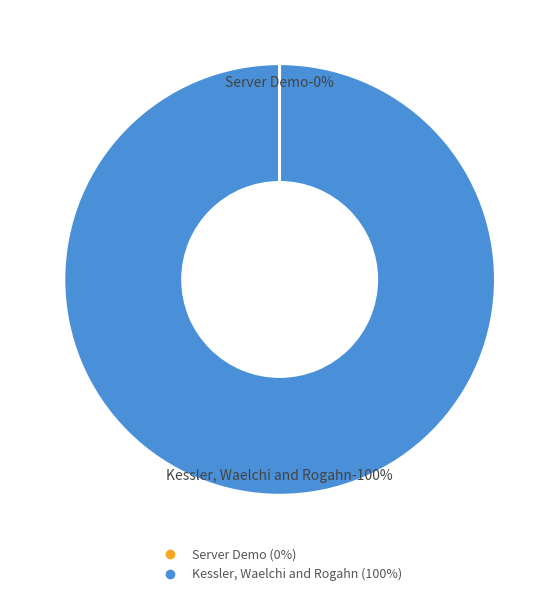

How many segments does this pie chart have?

2